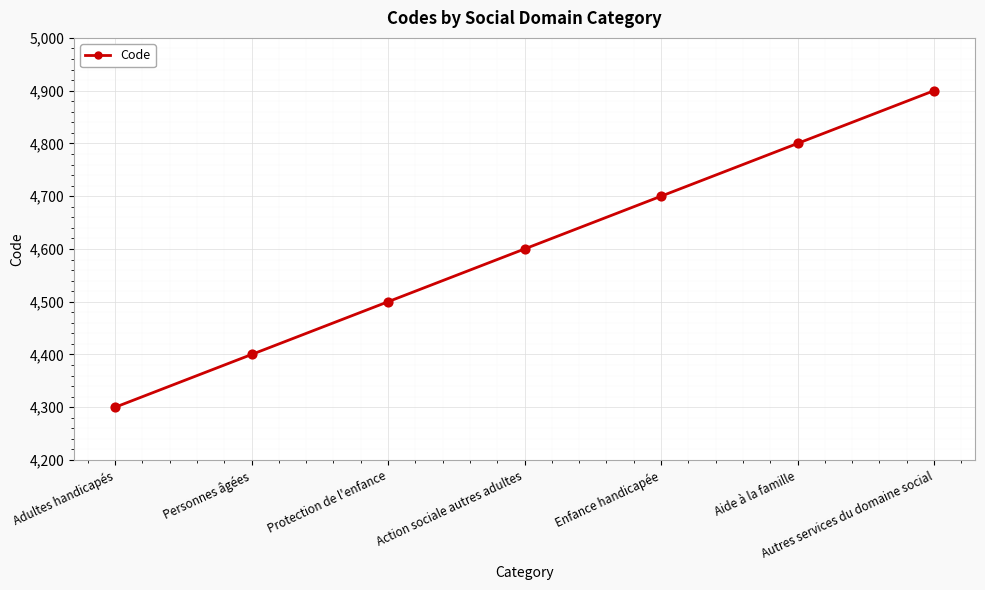

Which has a higher value, Action sociale autres adultes or Adultes handicapés?

Action sociale autres adultes